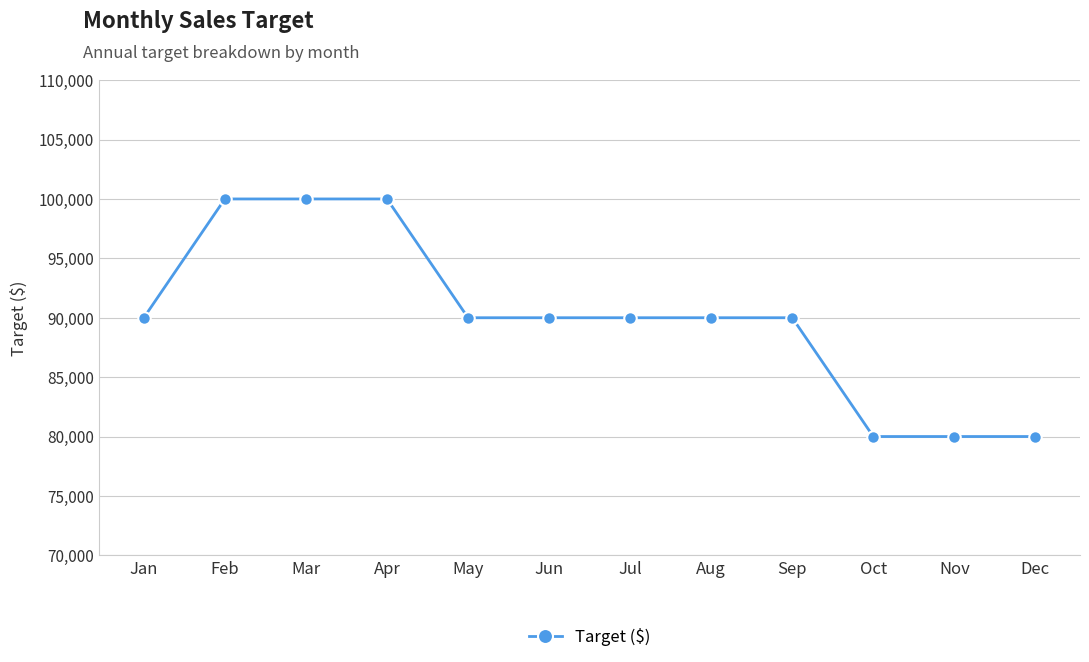

What is the value of the 5th point from the left?

90000